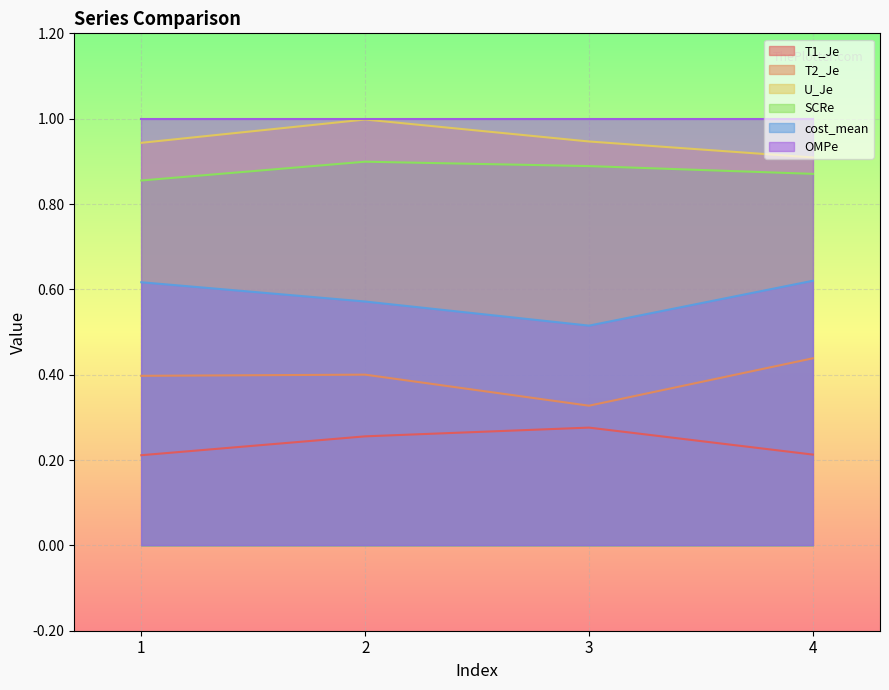

Is the value of OMPe at 2 greater than the value of SCRe at 3?

Yes